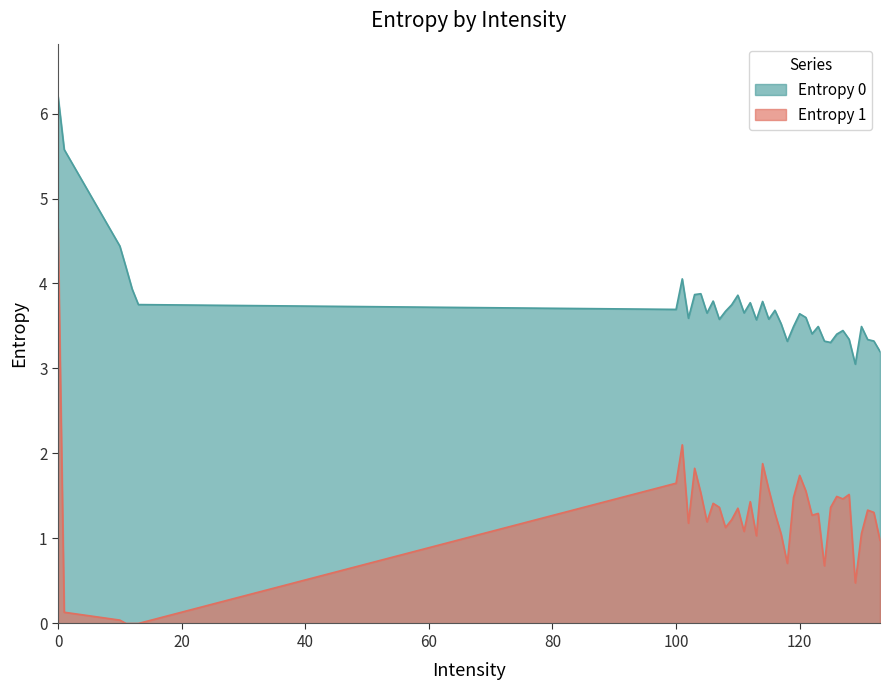

How many lines are shown in the chart?

2